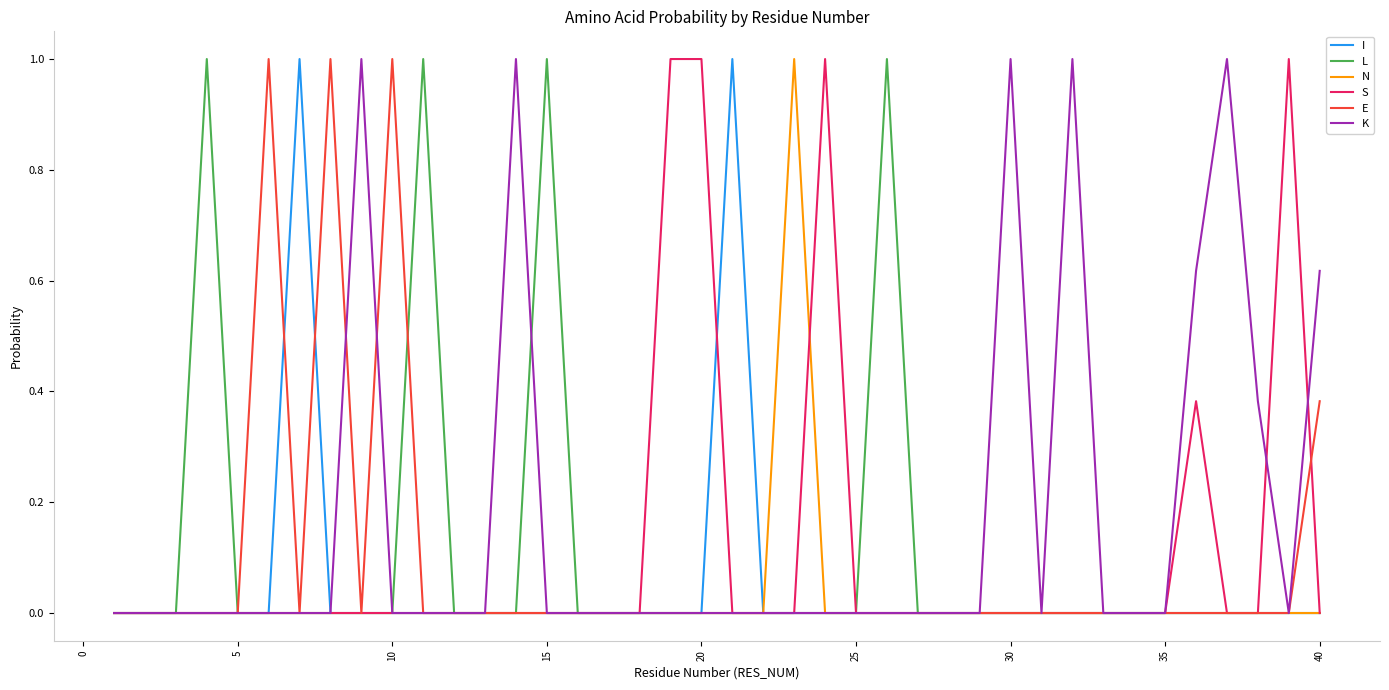

What is the highest value of the K series?

1.0